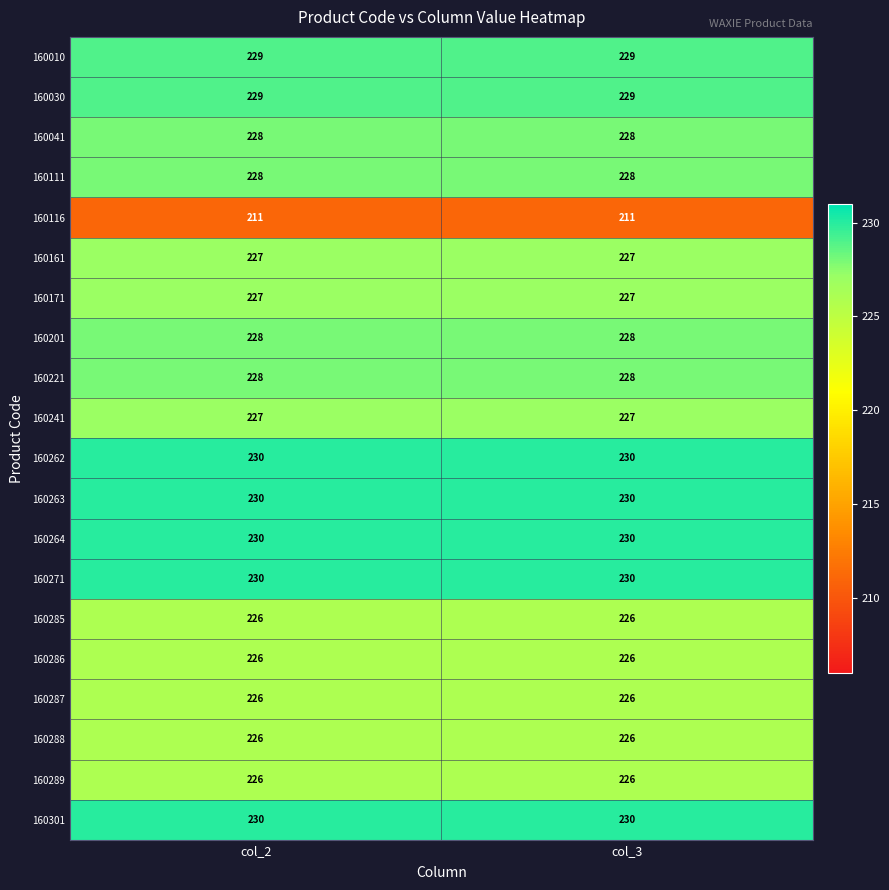

What is the minimum value shown in the chart?

211